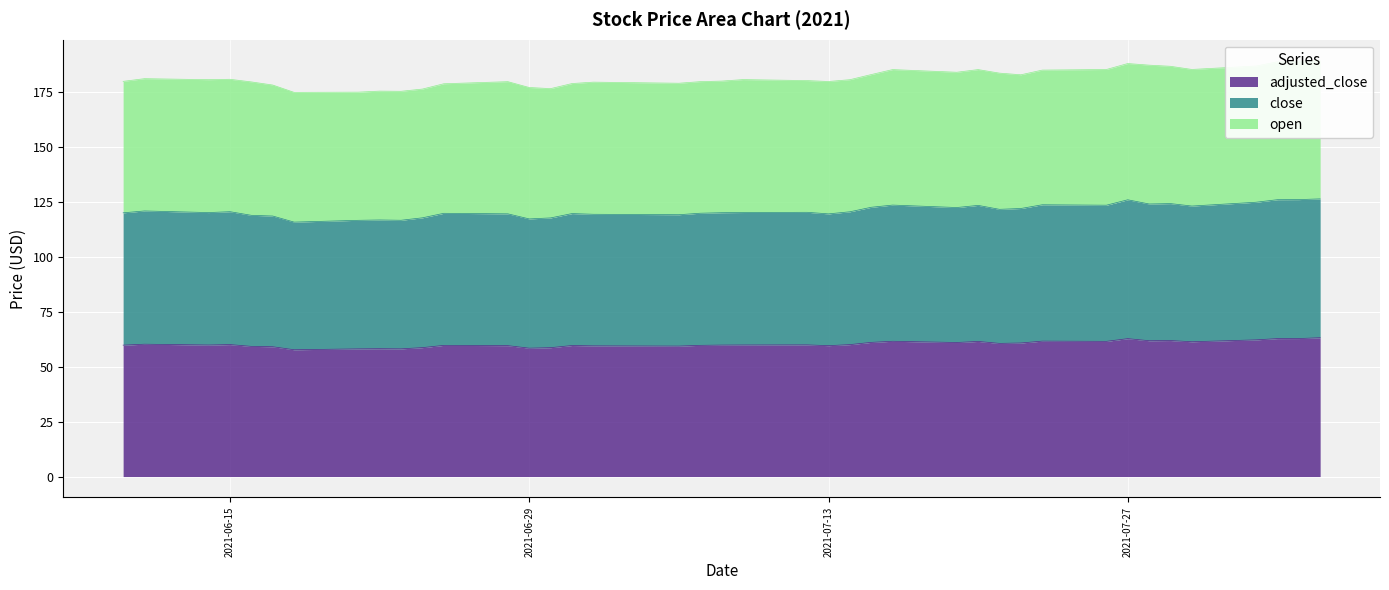

Is it true that adjusted_close equals 58.2 at 2021-06-22?

True